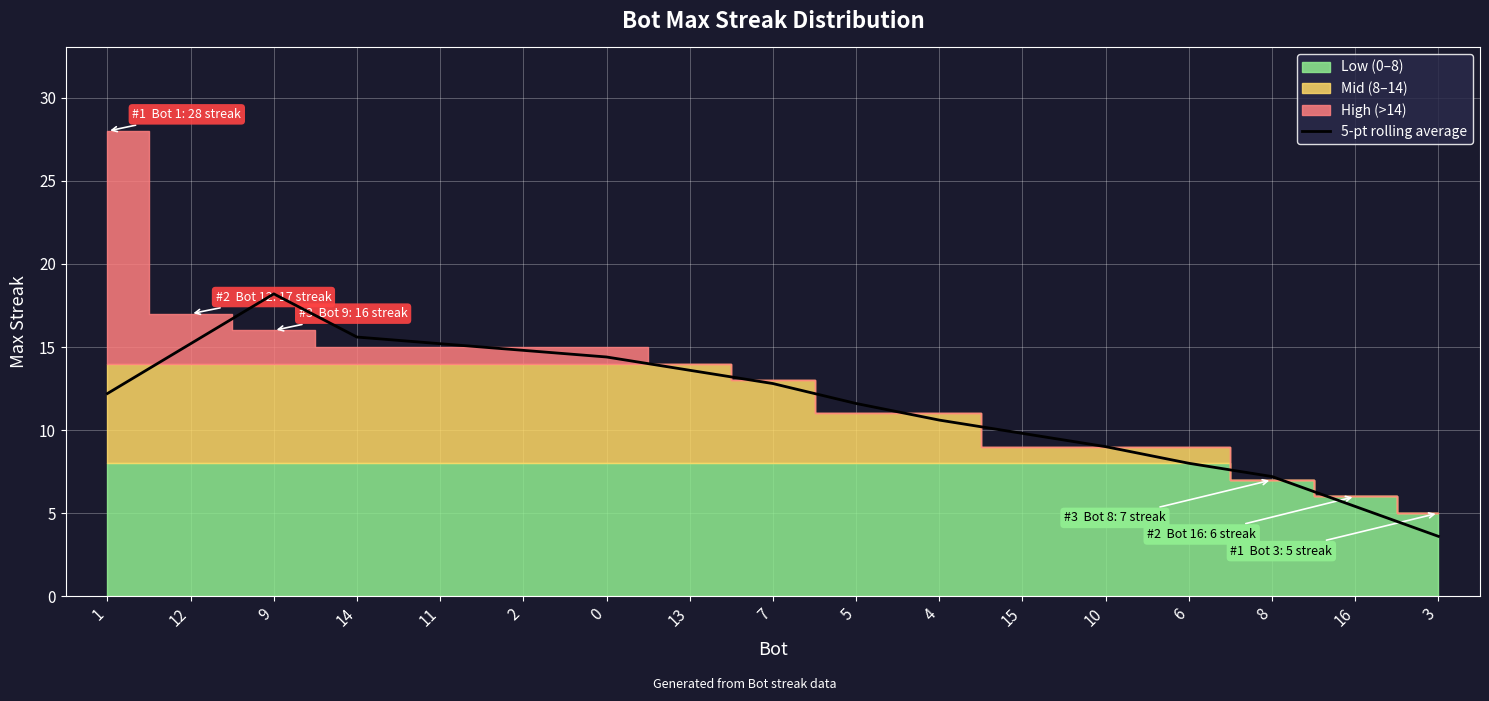

Is it true that the value at 0 is 14.4?

True